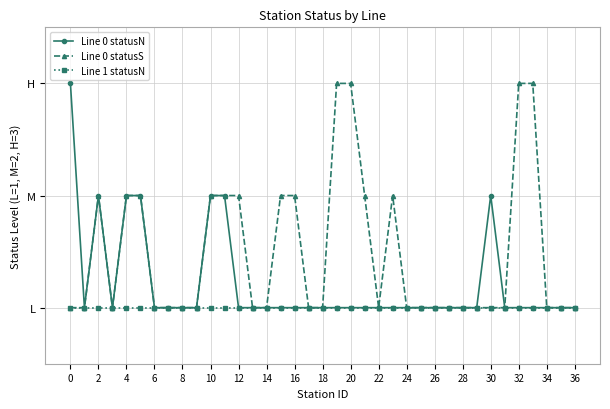

At how many categories does at least one series exceed 2?

5